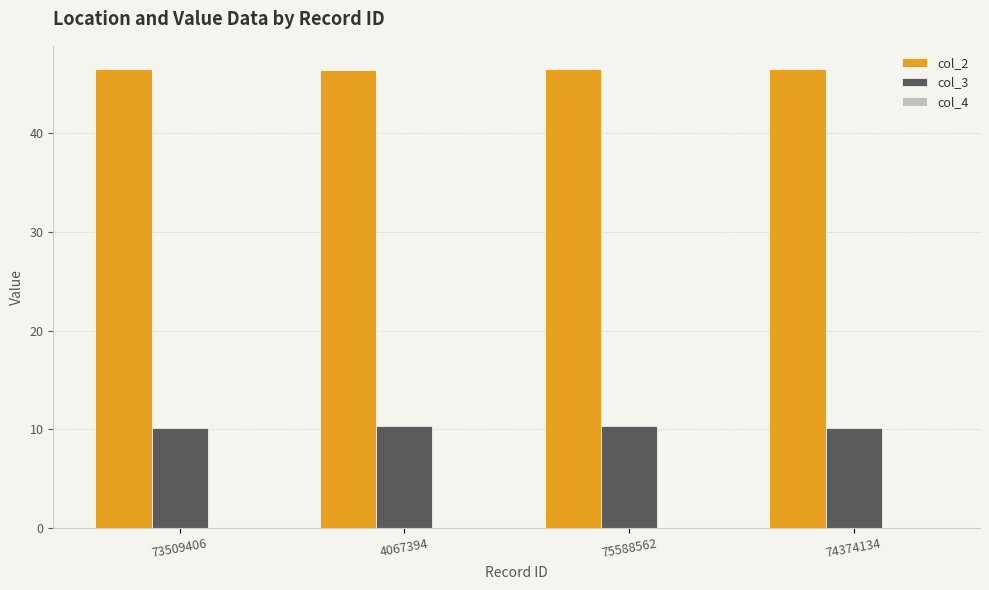

What is the greatest value displayed?

46.5